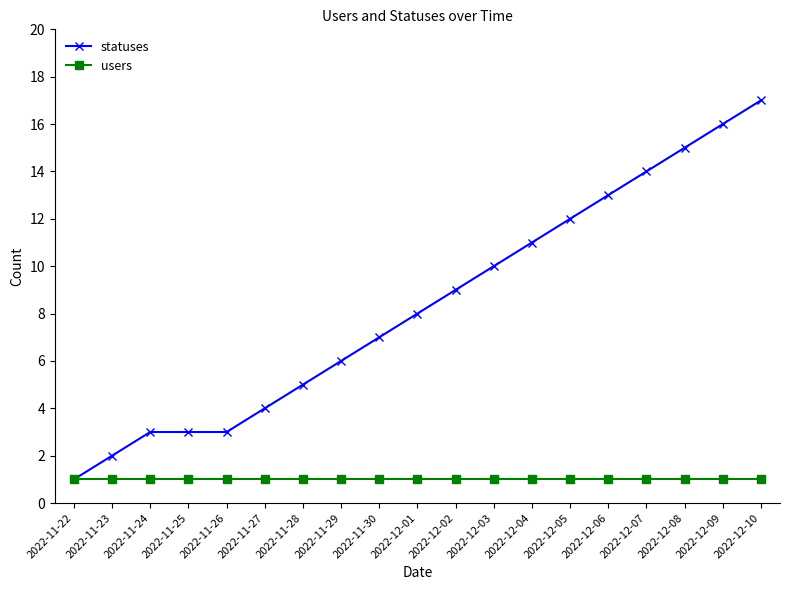

The value of statuses at 2022-12-09 is 24. True or false?

False